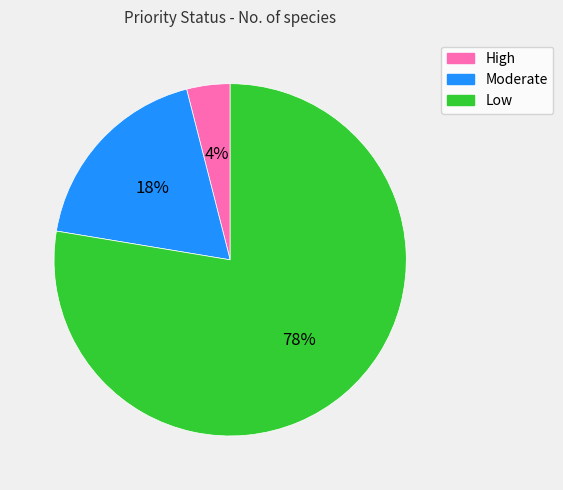

To the nearest percent, what is the difference between the Moderate and High slice percentages?

14%